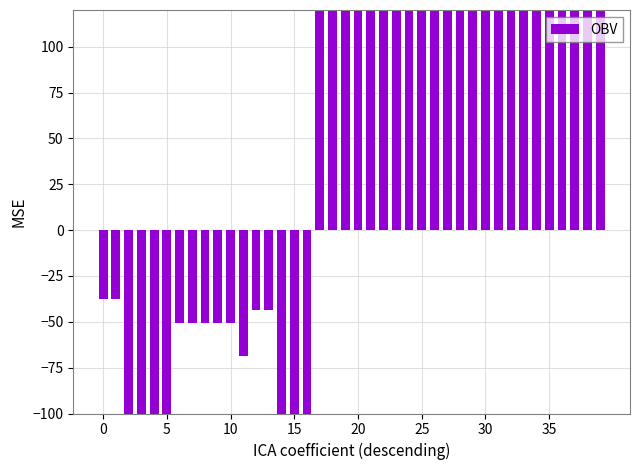

Count the number of values greater than 647.

20